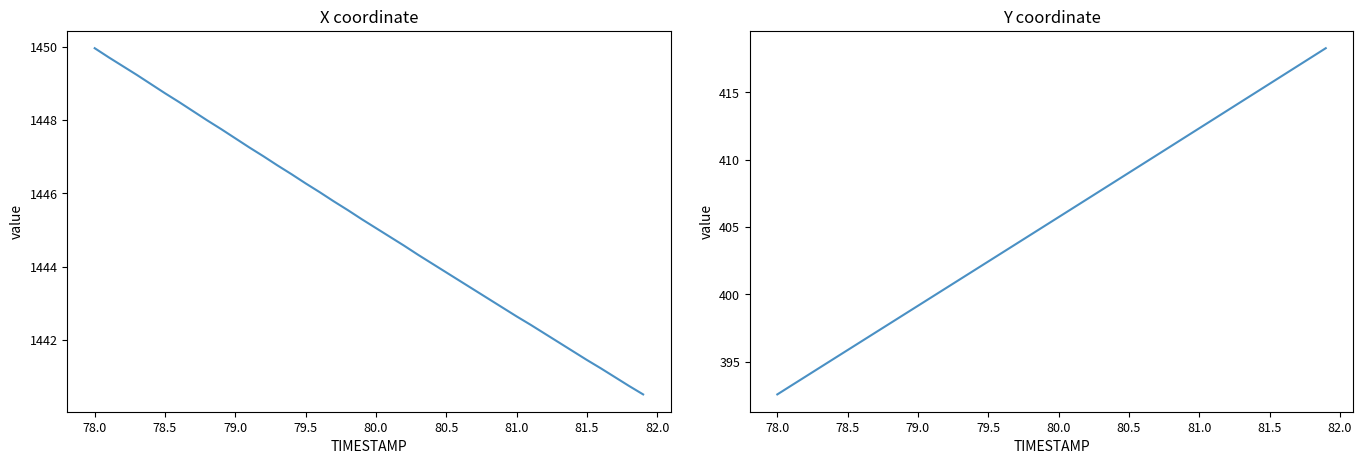

What are all the series names shown in the legend?

X, Y